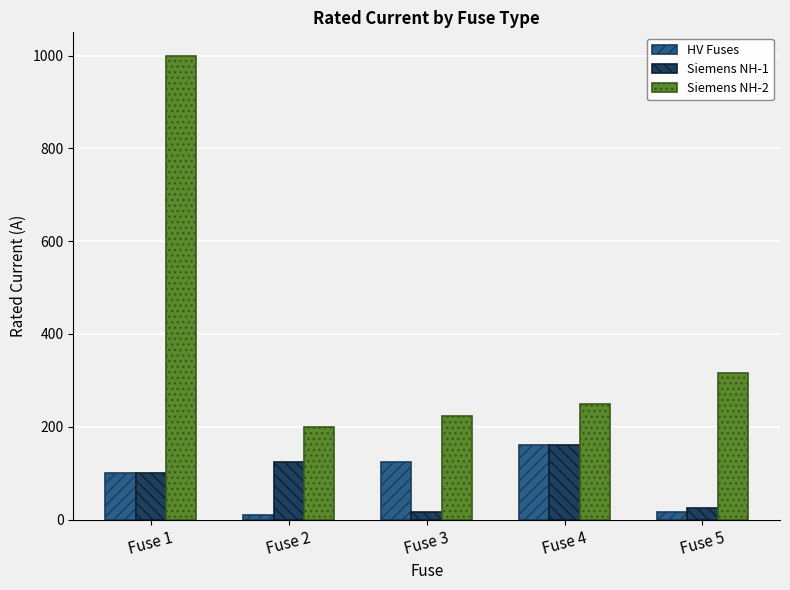

How many data points in Siemens NH-2 are less than 250?

2